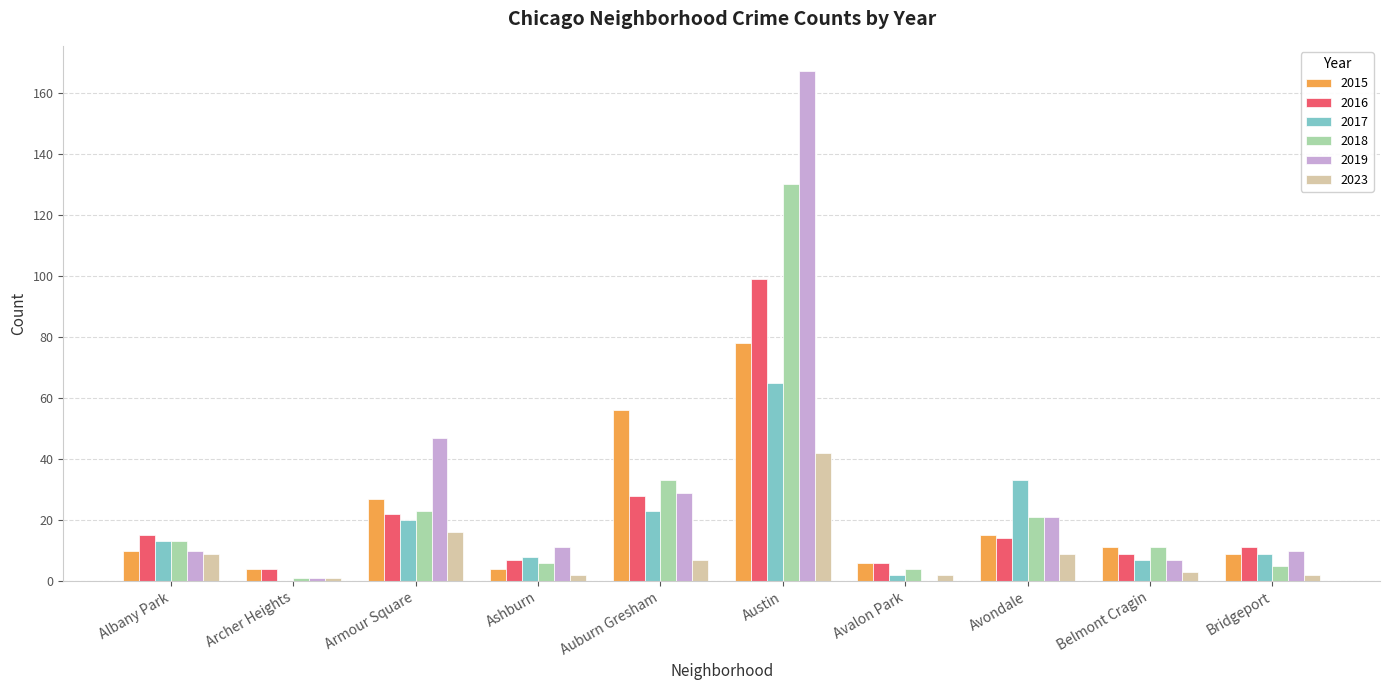

What is the total value across all series at Bridgeport?

46